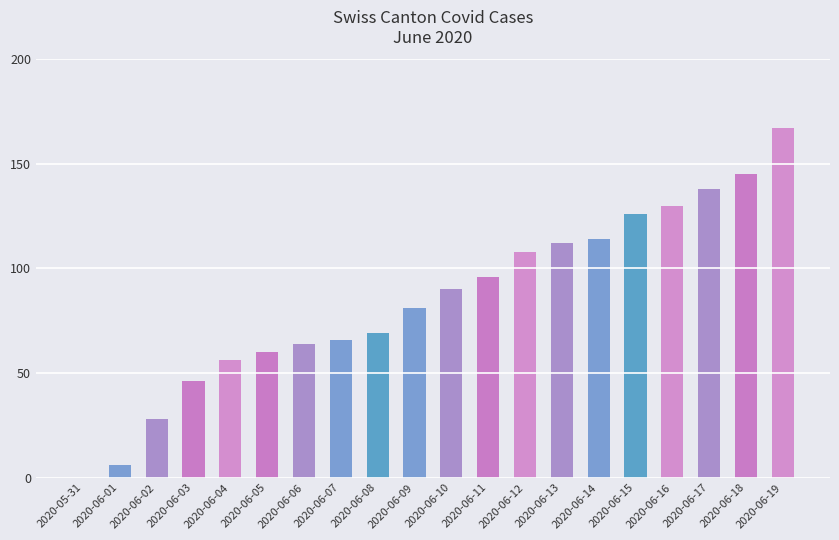

How many positive values are there?

19